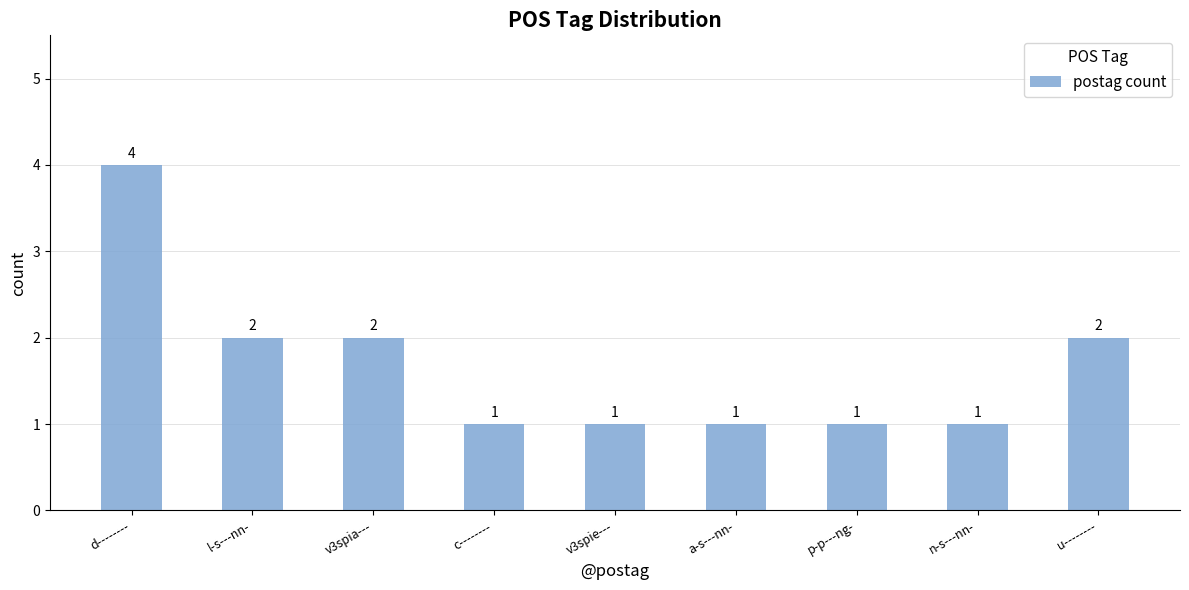

At which category does the chart reach its peak across all series?

d--------